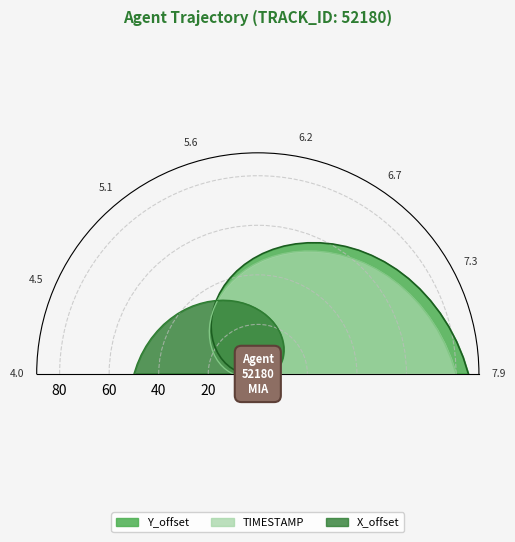

At which label does TIMESTAMP reach its minimum?

4.0